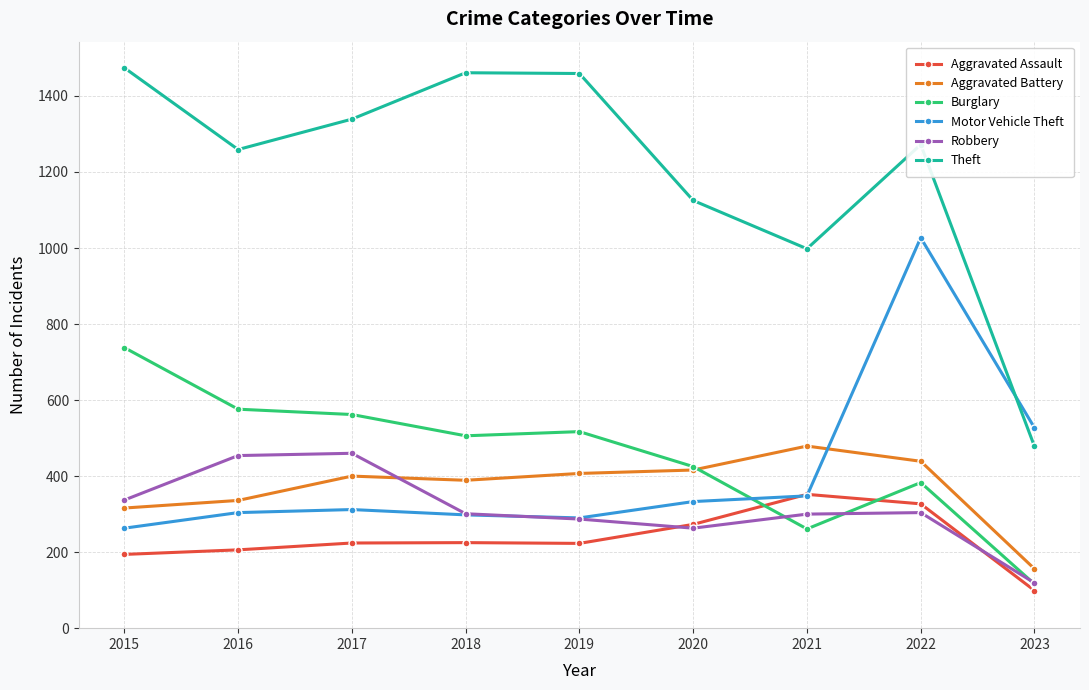

What is the difference between the maximum and minimum values in the Aggravated Assault series?

253